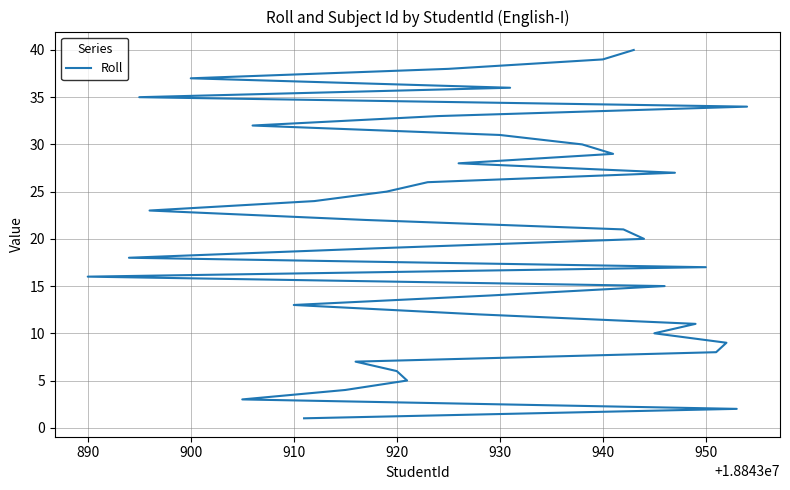

The value at 890 is 1. True or false?

False